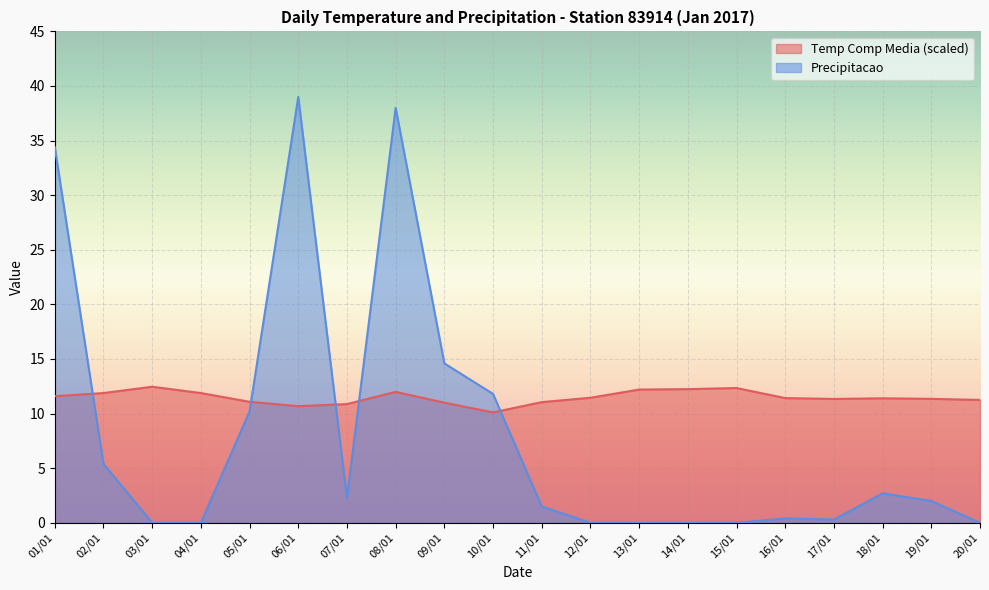

How many interior local valleys does the Temp Comp Media series have?

3